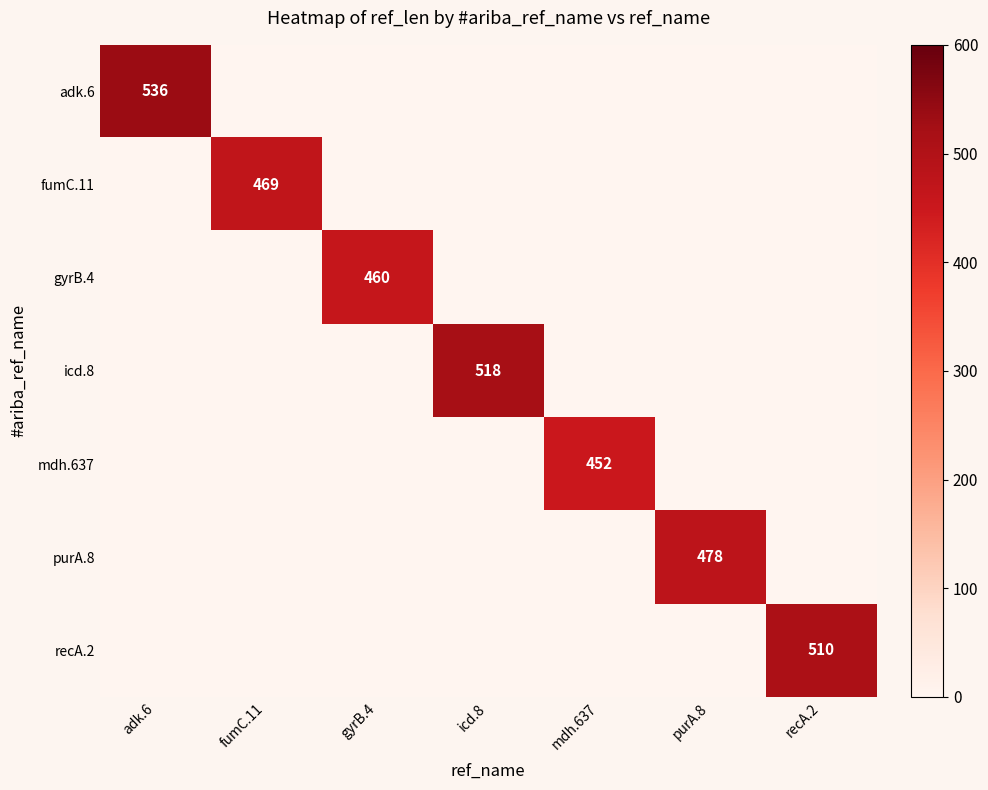

The value of recA.2 at recA.2 is 510. True or false?

True